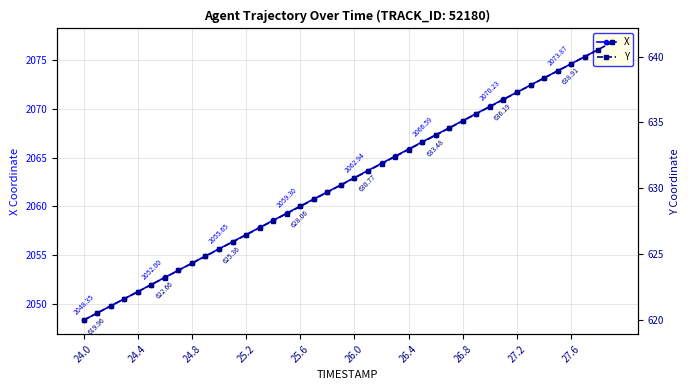

True or false: Y has more than 2 points higher than both neighbors.

False